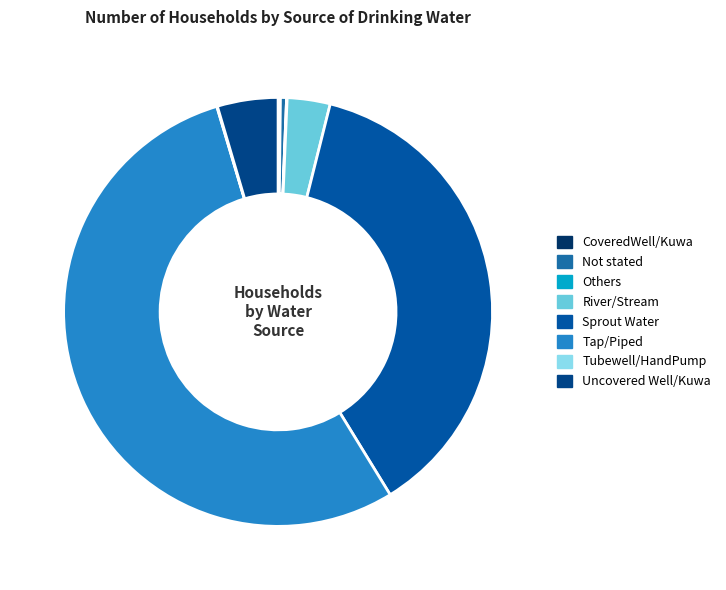

To the nearest percent, what is the combined percentage of CoveredWell/Kuwa and Sprout Water?

38%